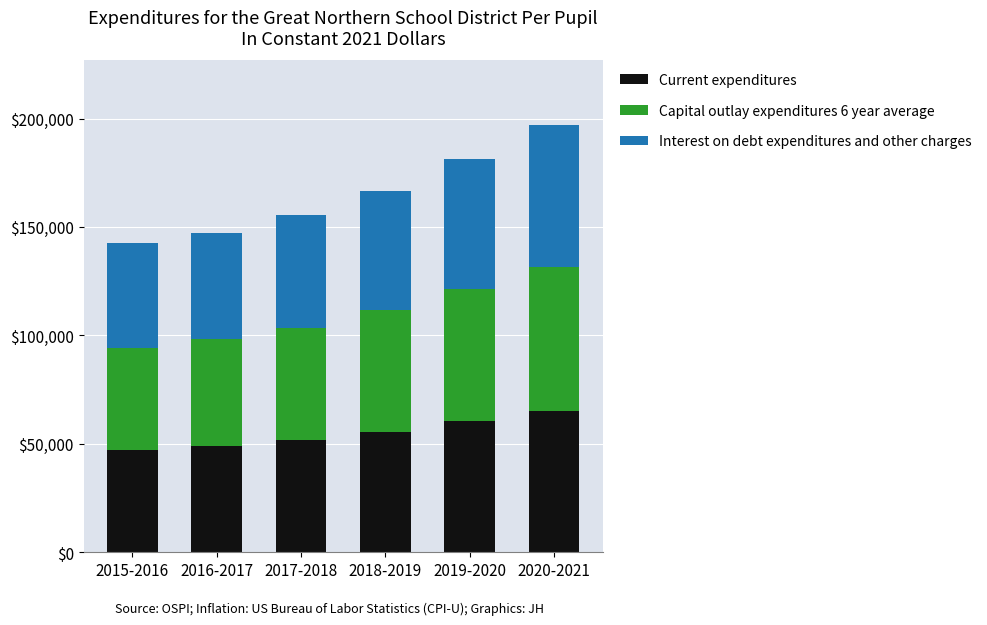

What is the minimum value for Current expenditures?

47144